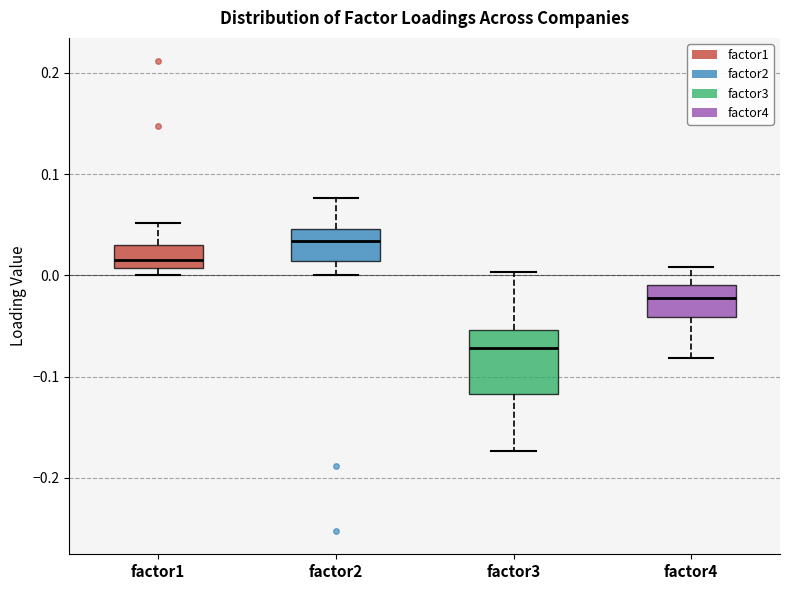

Where is the lower edge of the box for factor3 on the y-axis? The values are not printed on the chart, so give them approximately, as read against the axis.

-0.12